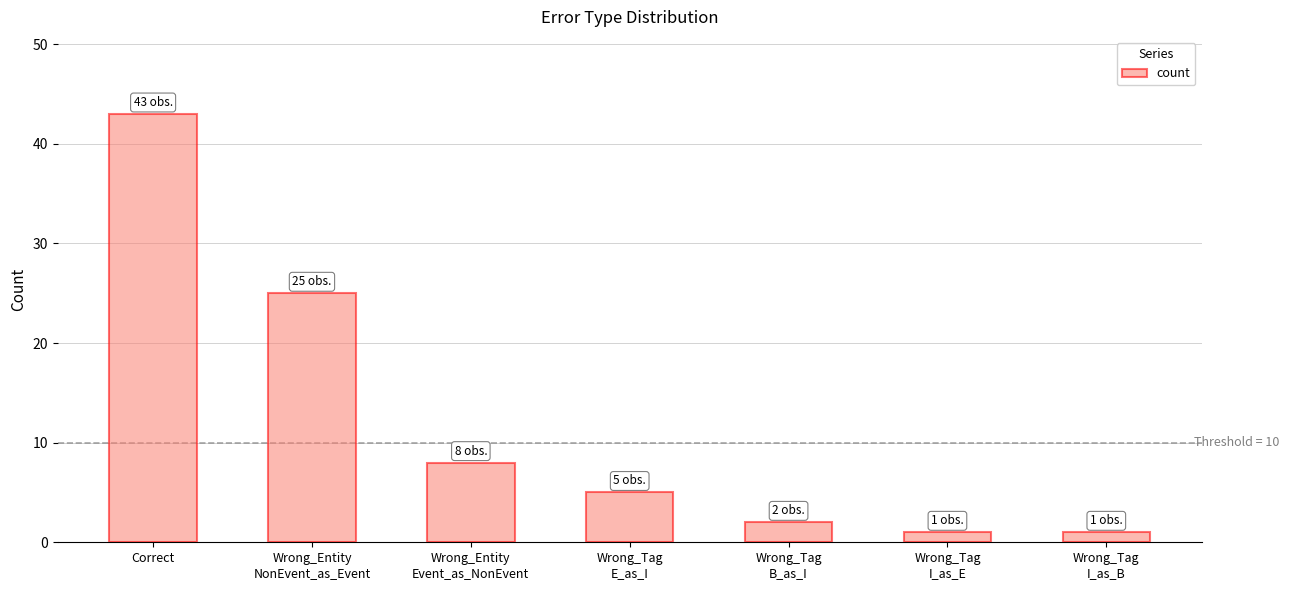

Between Wrong_Tag
E_as_I and Wrong_Tag
B_as_I, which is larger?

Wrong_Tag
E_as_I